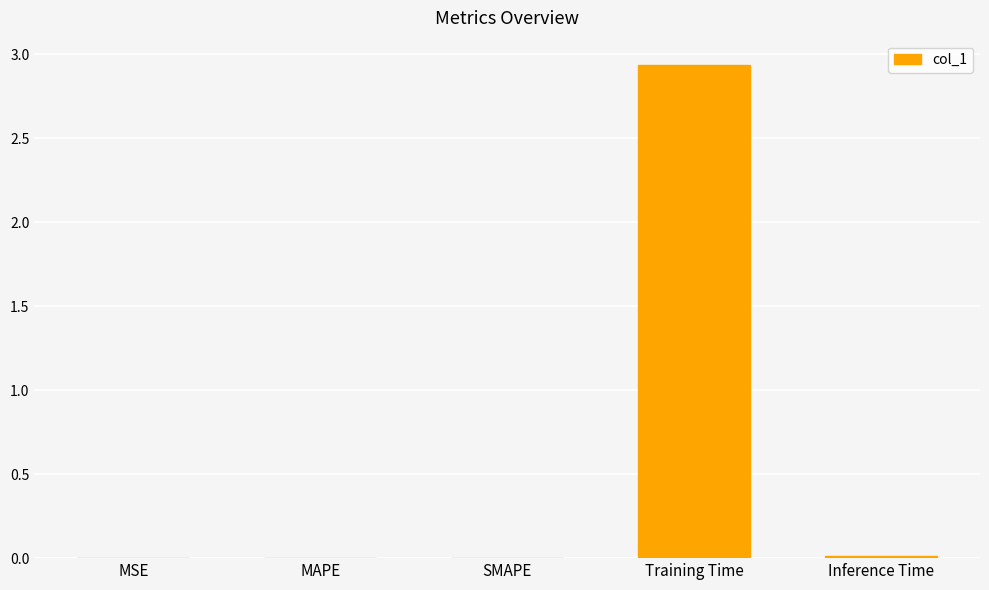

Which has a higher value, Training Time or Inference Time?

Training Time